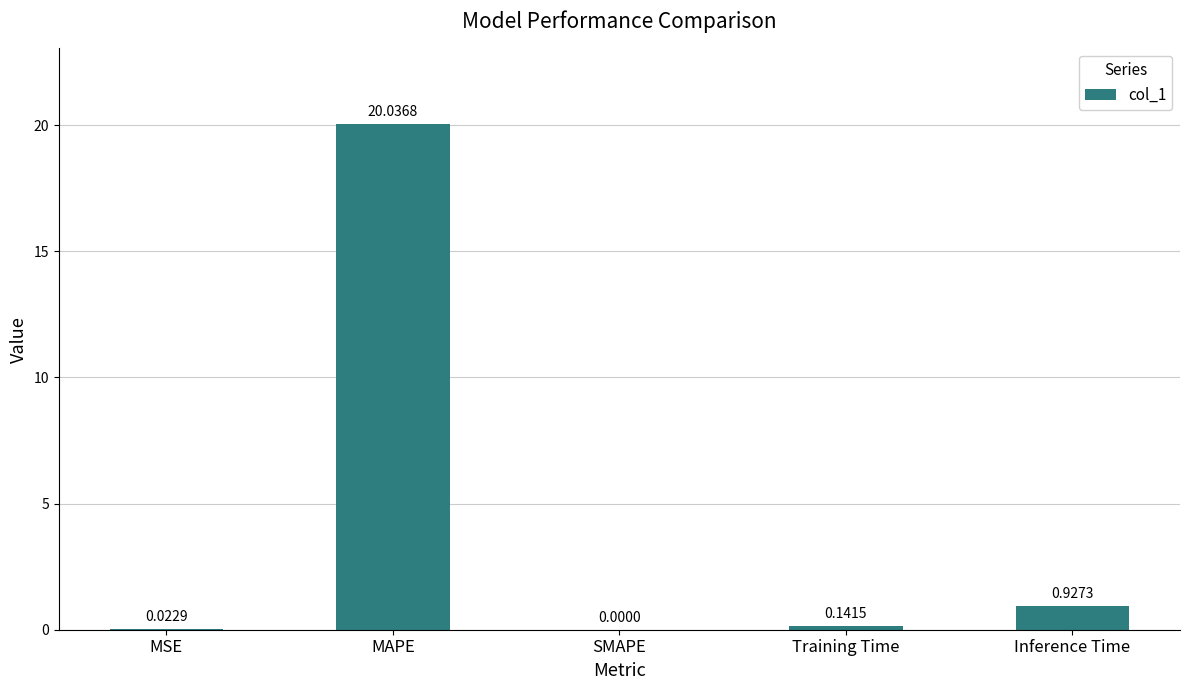

What is the sum of all values?

21.1